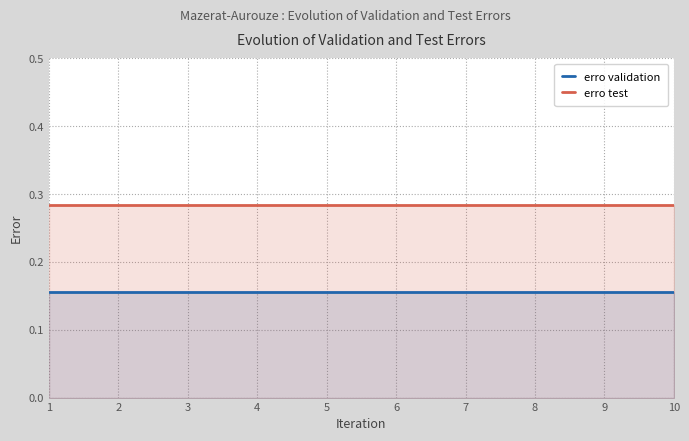

How many lines are shown in the chart?

2